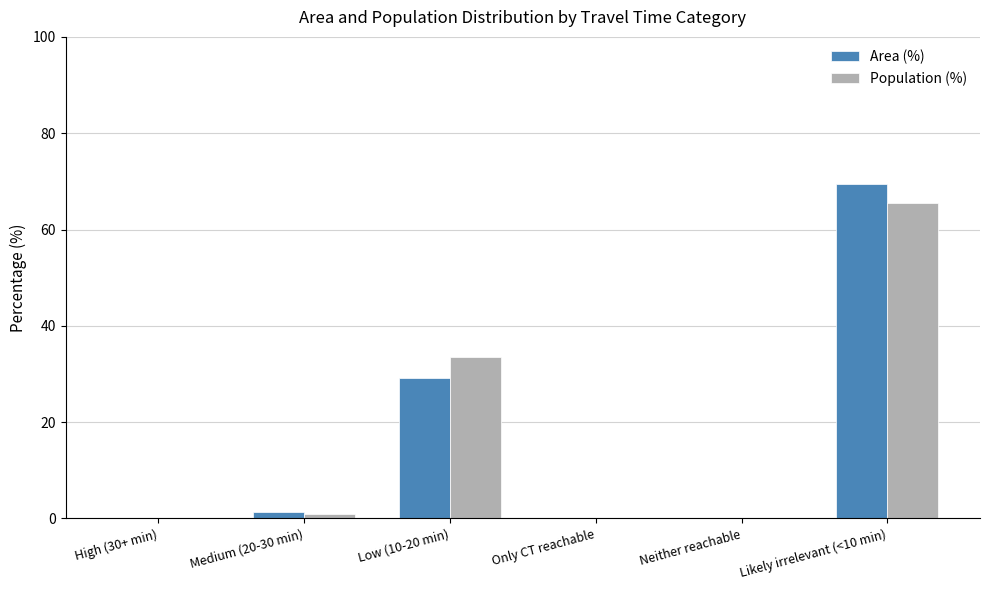

Which series changed the most between Medium (20-30 min) and Only CT reachable?

Area (%)